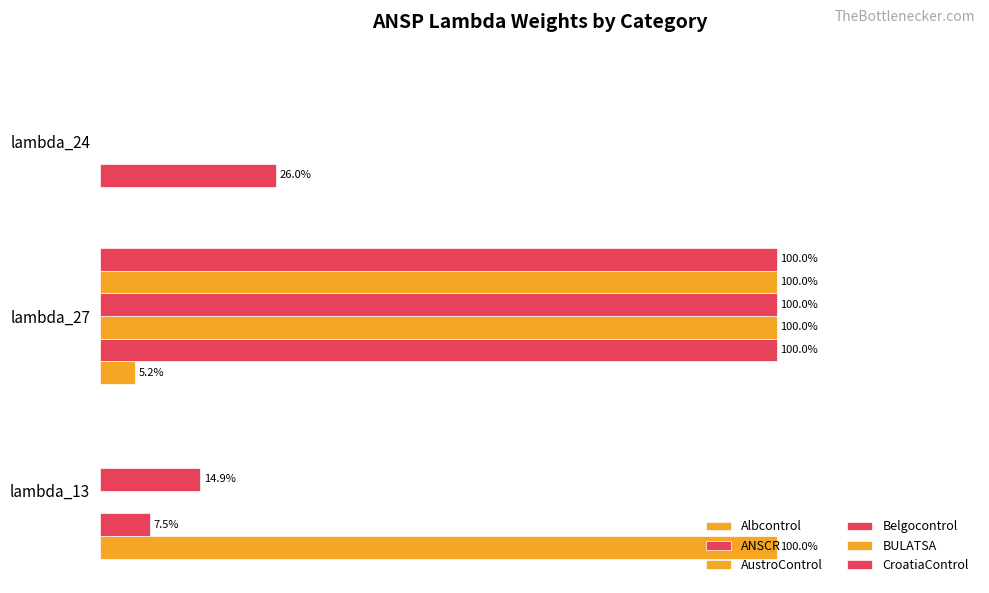

Which series has the largest total across all categories?

ANSCR